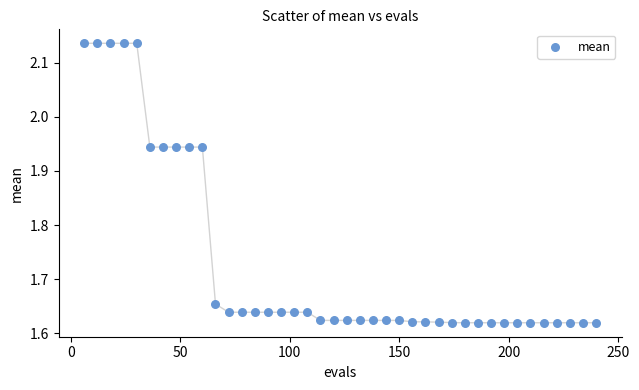

What is the range of Y values (max minus min)?

0.5